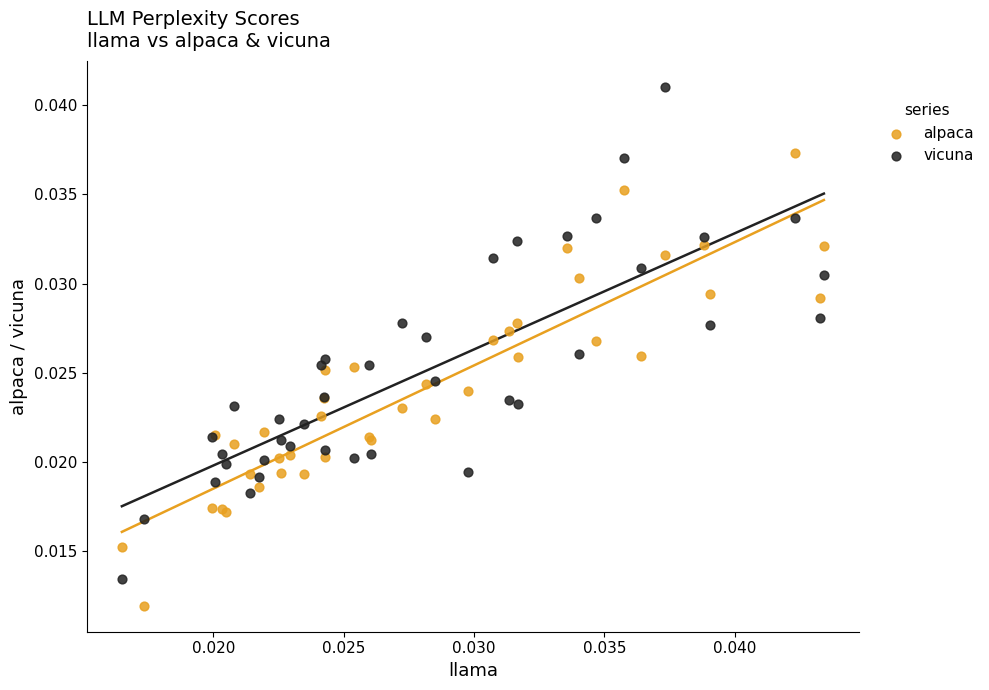

Which series contains the highest Y value?

vicuna